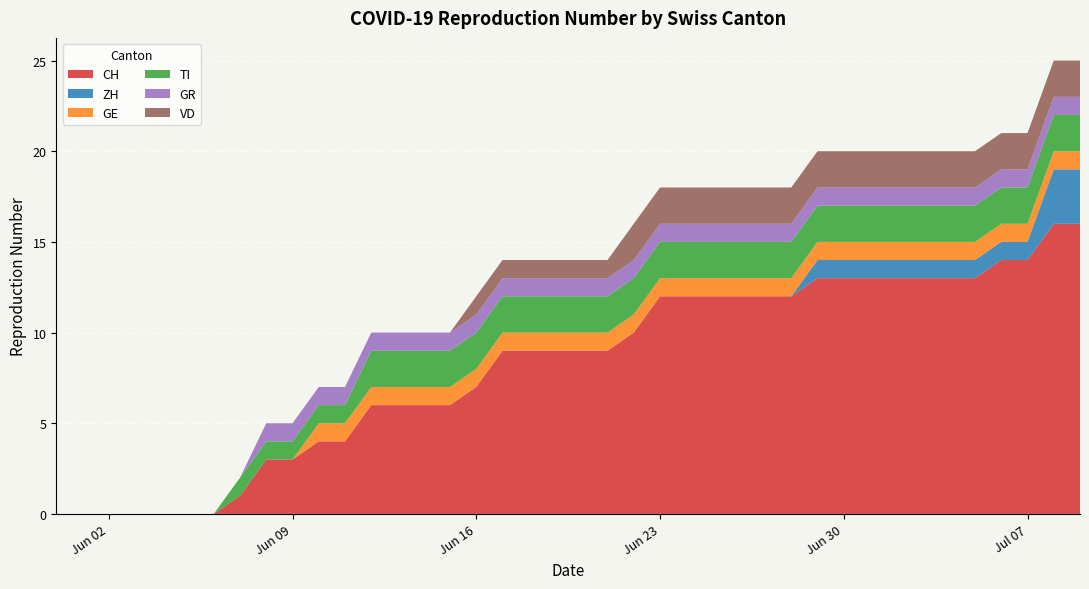

Reading left to right, extract all data points from this chart.

CH: 0	0	0	0	0	0	0	1	3	3	4	4	6	6	6	6	7	9	9	9	9	9	10	12	12	12	12	12	12	13	13	13	13	13	13	13	14	14	16	16
ZH: 0	0	0	0	0	0	0	0	0	0	0	0	0	0	0	0	0	0	0	0	0	0	0	0	0	0	0	0	0	1	1	1	1	1	1	1	1	1	3	3
GE: 0	0	0	0	0	0	0	0	0	0	1	1	1	1	1	1	1	1	1	1	1	1	1	1	1	1	1	1	1	1	1	1	1	1	1	1	1	1	1	1
TI: 0	0	0	0	0	0	0	1	1	1	1	1	2	2	2	2	2	2	2	2	2	2	2	2	2	2	2	2	2	2	2	2	2	2	2	2	2	2	2	2
GR: 0	0	0	0	0	0	0	0	1	1	1	1	1	1	1	1	1	1	1	1	1	1	1	1	1	1	1	1	1	1	1	1	1	1	1	1	1	1	1	1
VD: 0	0	0	0	0	0	0	0	0	0	0	0	0	0	0	0	1	1	1	1	1	1	2	2	2	2	2	2	2	2	2	2	2	2	2	2	2	2	2	2